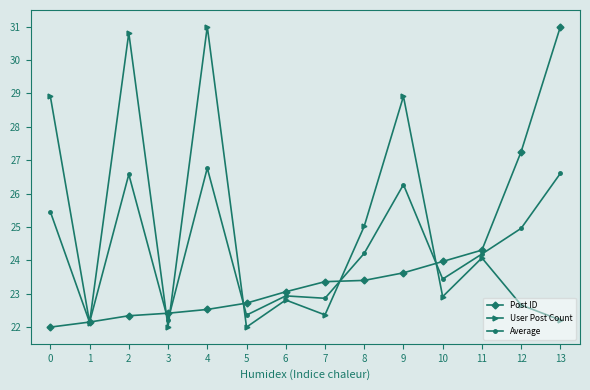

What is the approximate value of Post ID at 0?

22.0